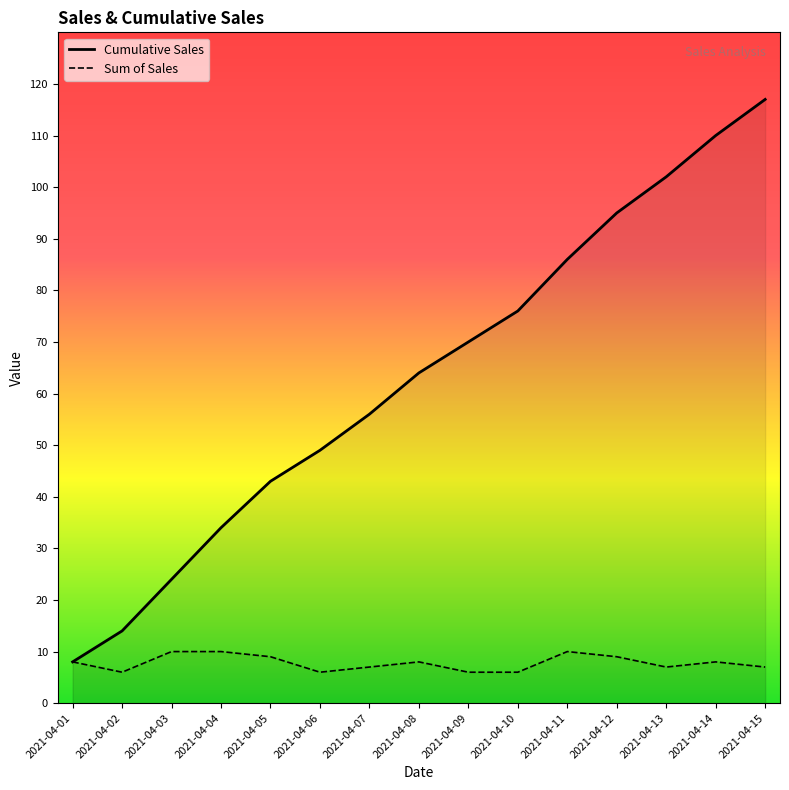

Which series changed the most between 2021-04-05 and 2021-04-09?

Cumulative Sales